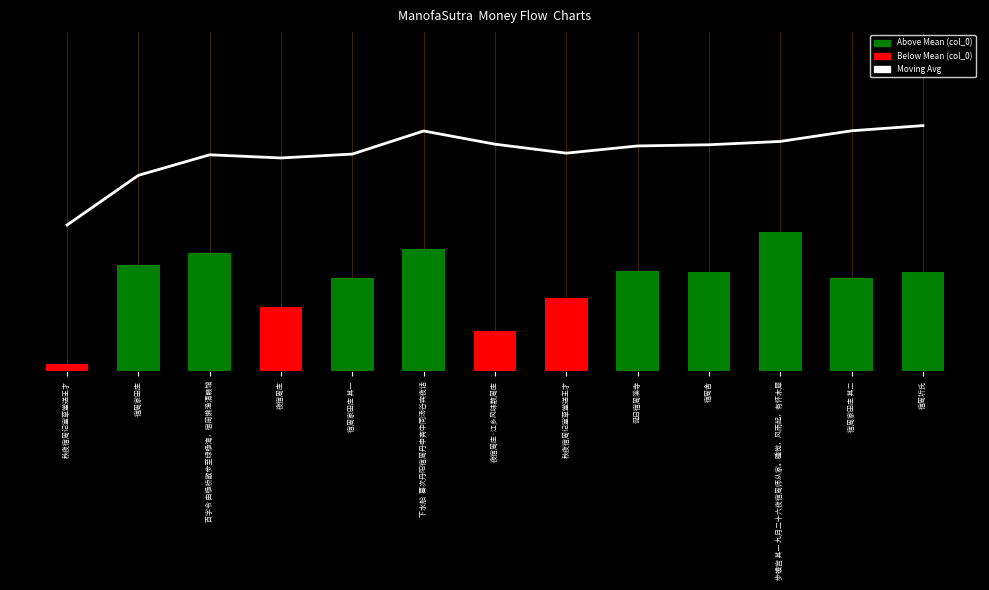

Reading left to right, what are all the values shown in this chart?

Moving Avg: 秋夜宿周记室草堂送王才=0.5	宿周家田庄=0.6	百字令 由杨桥散步至绿杨湾，宿周懒渔清籁馆=0.7	夜宿周庄=0.7	宿周家田庄 其一=0.7	下水船  暮次丹阳宿周丹申斋中同汤谷宾夜话=0.8	夜宿周庄·江乡风味数周庄=0.7	秋夜宿周记室草堂送王才=0.7	诞日宿周溪寺=0.7	宿周舍=0.7	步蟾宫 其一 九月二十六夜宿周师从家。睡觉，风雨起，有怀木犀=0.7	宿周家田庄 其二=0.8	宿周圻氏=0.8
col_0: 秋夜宿周记室草堂送王才=0.0	宿周家田庄=0.3	百字令 由杨桥散步至绿杨湾，宿周懒渔清籁馆=0.4	夜宿周庄=0.2	宿周家田庄 其一=0.3	下水船  暮次丹阳宿周丹申斋中同汤谷宾夜话=0.4	夜宿周庄·江乡风味数周庄=0.1	秋夜宿周记室草堂送王才=0.2	诞日宿周溪寺=0.3	宿周舍=0.3	步蟾宫 其一 九月二十六夜宿周师从家。睡觉，风雨起，有怀木犀=0.5	宿周家田庄 其二=0.3	宿周圻氏=0.3